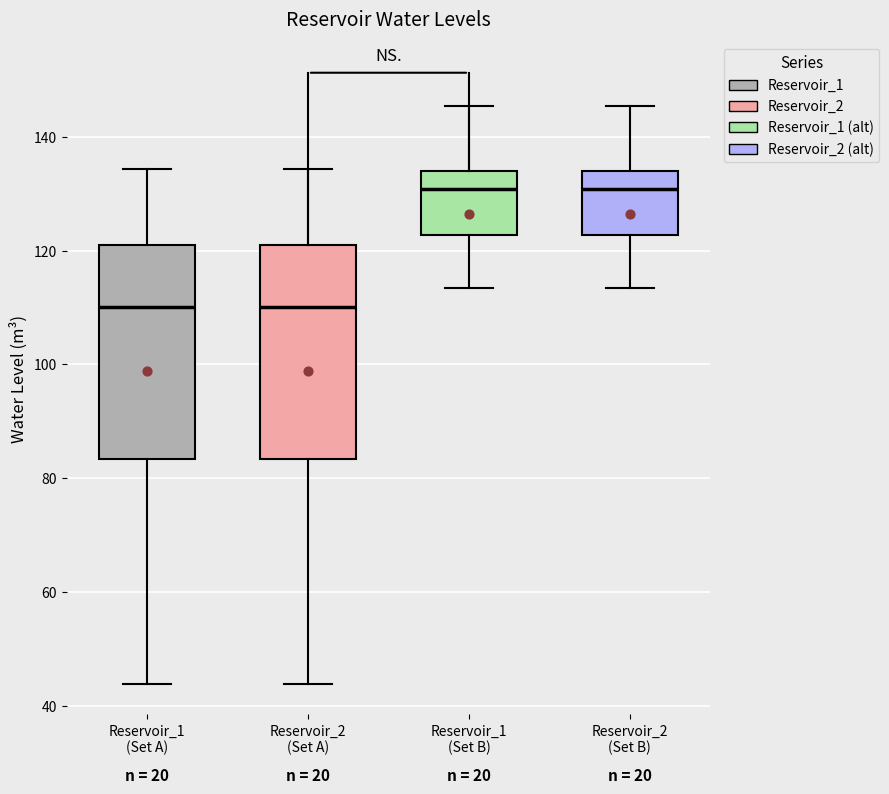

Reading left to right, read every box against the y-axis: the position of its median line, the range the box covers, and the ends of its whiskers. The values are not printed on the chart, so give them approximately, as read against the axis.

Reservoir_1 (Set A): median 110, box 84 to 120, whiskers 44 to 134
Reservoir_2 (Set A): median 110, box 84 to 120, whiskers 44 to 134
Reservoir_1 (Set B): median 130, box 122 to 134, whiskers 114 to 146
Reservoir_2 (Set B): median 130, box 122 to 134, whiskers 114 to 146